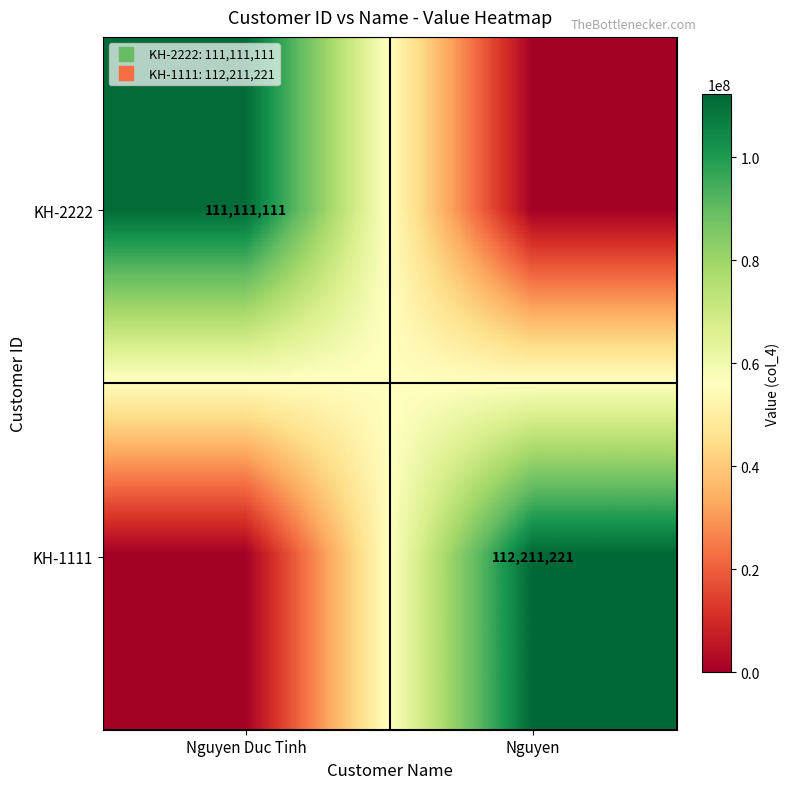

What is the sum of the KH-1111 values at Nguyen and Nguyen Duc Tinh?

112211221